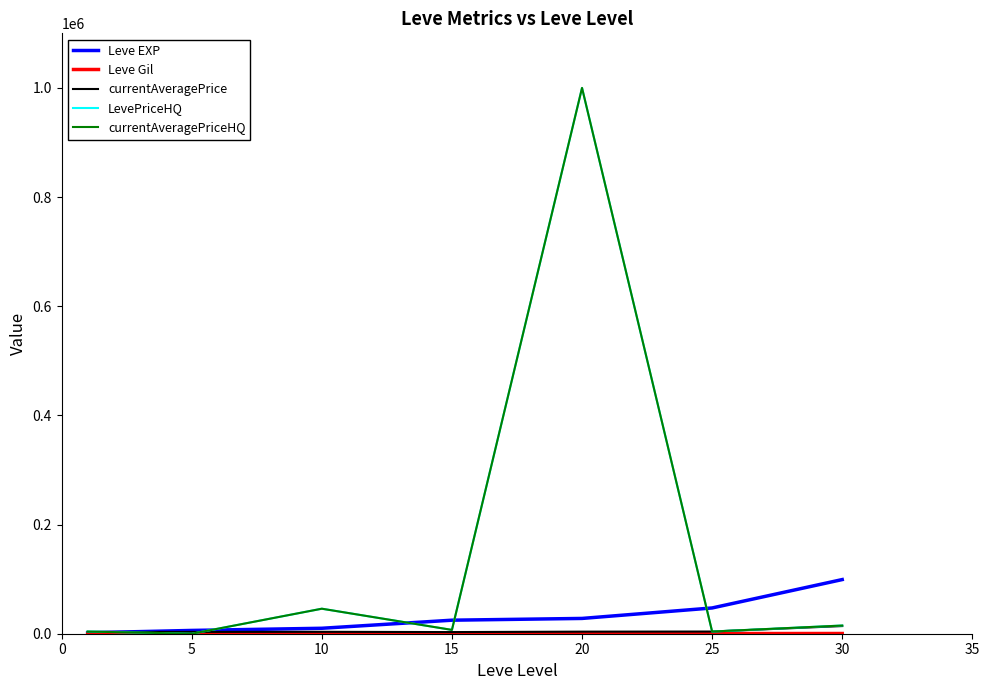

True or false: Leve Gil has more than 0 points higher than both neighbors.

True